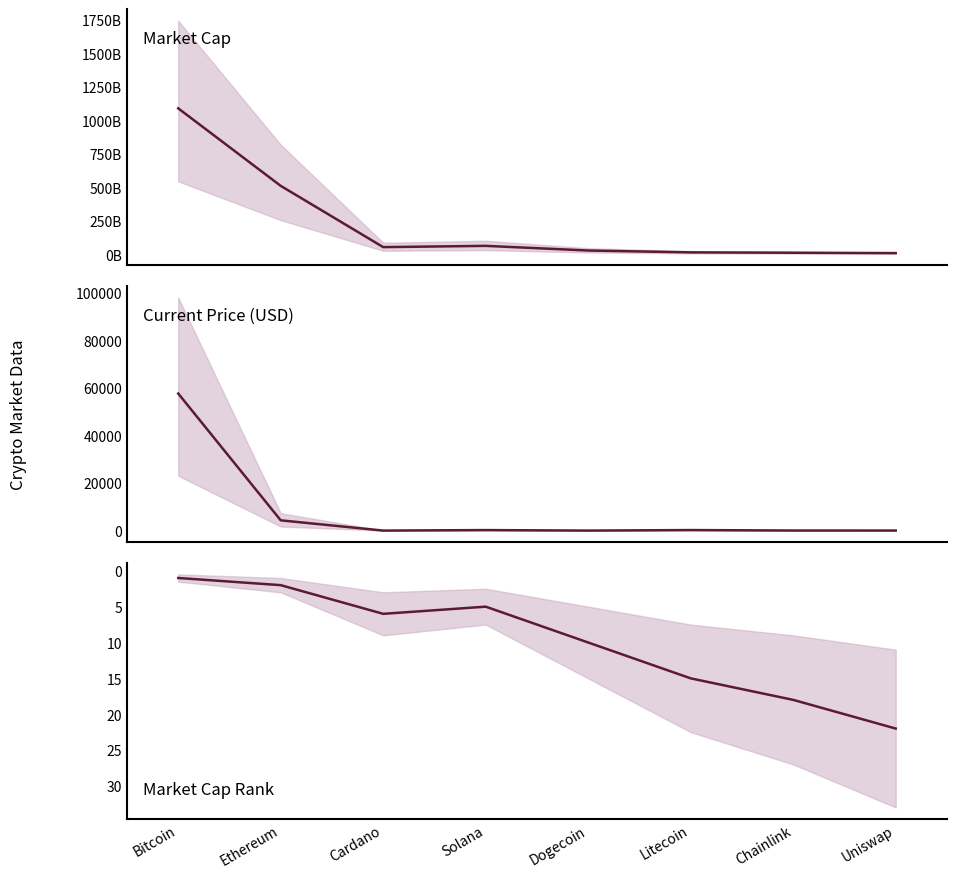

What is the spread (max minus min) of values at Litecoin?

15126036306.0